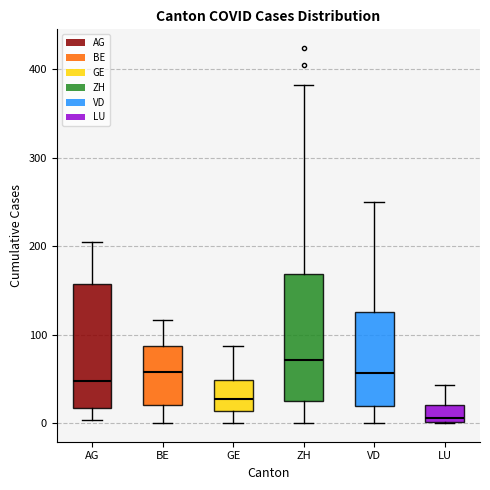

Reading left to right, transcribe this box plot: for each box, give where its median line is, the range the box spans, and where its two whiskers end, as read against the y-axis. The values are not printed on the chart, so give them approximately, as read against the axis.

AG: median 50, box 20 to 160, whiskers 0 to 210
BE: median 60, box 20 to 90, whiskers 0 to 120
GE: median 30, box 10 to 50, whiskers 0 to 90
ZH: median 70, box 30 to 170, whiskers 0 to 380
VD: median 60, box 20 to 130, whiskers 0 to 250
LU: median 10, box 0 to 20, whiskers 0 to 40